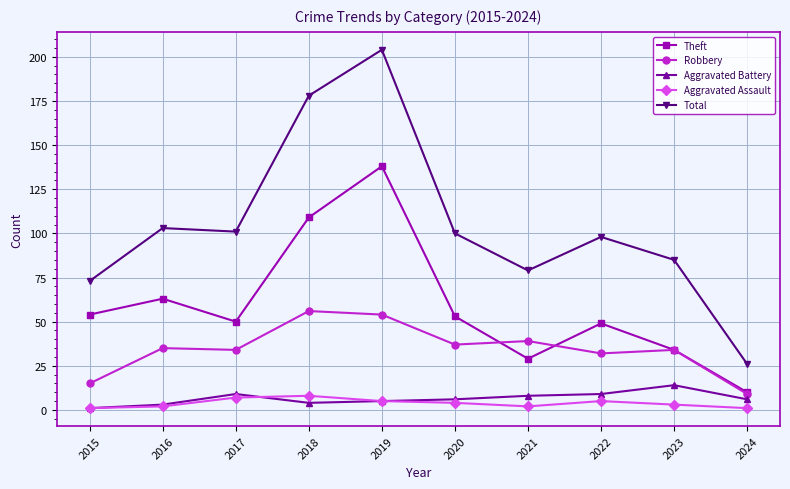

At which category is the sum across all series the highest?

2019